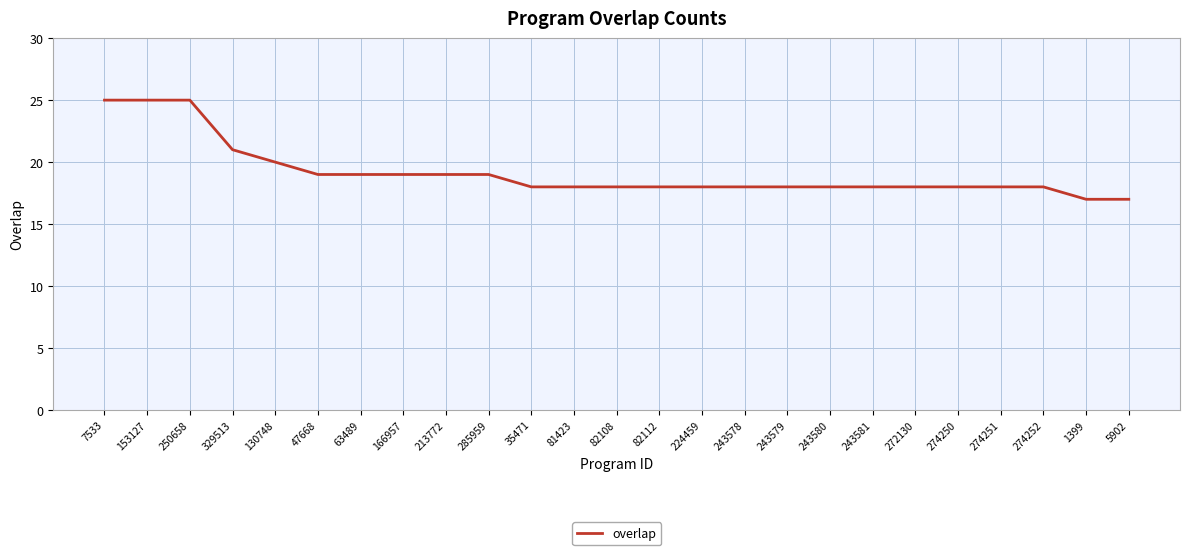

Does the chart have visible grid lines?

Yes